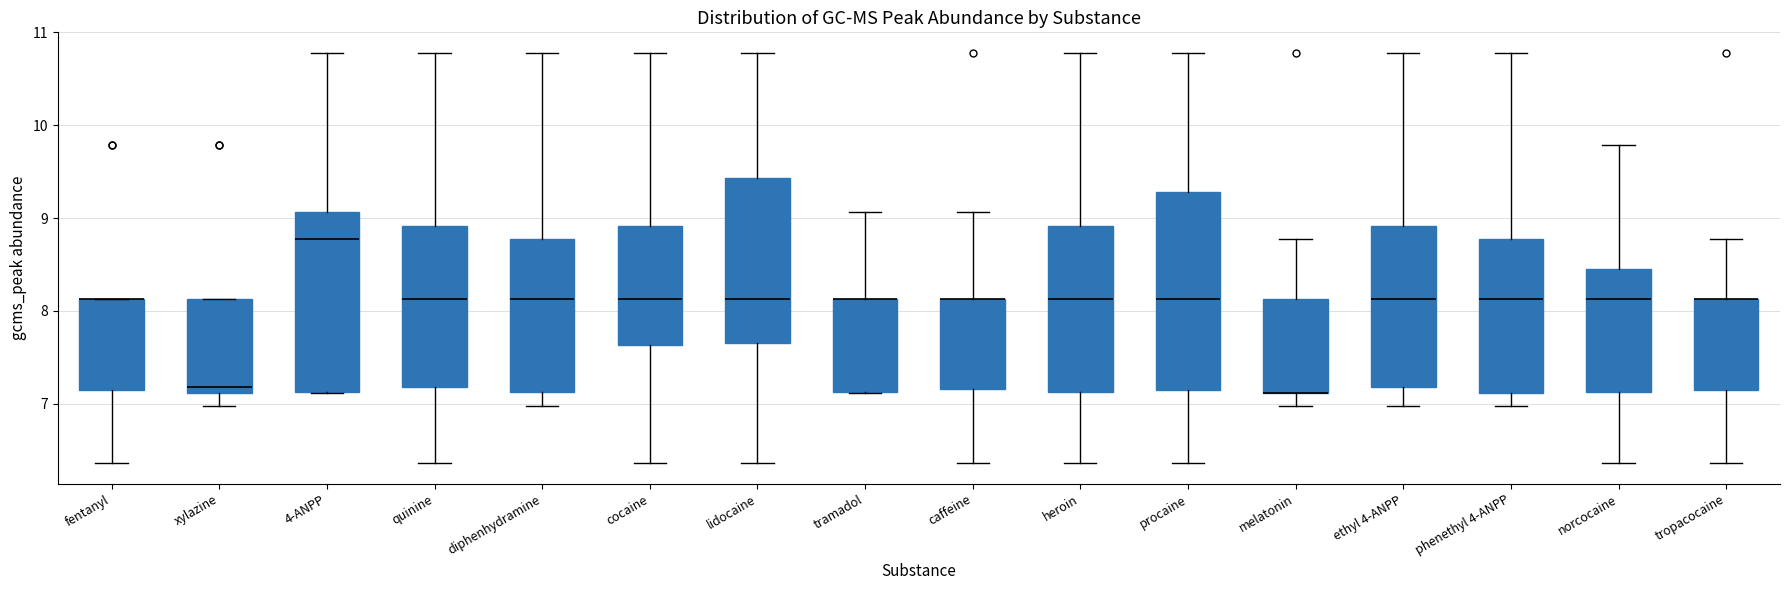

Reading left to right, read every box against the y-axis: the position of its median line, the range the box covers, and the ends of its whiskers. The values are not printed on the chart, so give them approximately, as read against the axis.

fentanyl: median 8.1 (drawn on the box's upper edge), box 7.1 to 8.1, whiskers 6.4 to 8.1
xylazine: median 7.2, box 7.1 to 8.1, whiskers 7.0 to 8.1
4-ANPP: median 8.8, box 7.1 to 9.1, whiskers 7.1 to 10.8
quinine: median 8.1, box 7.2 to 8.9, whiskers 6.4 to 10.8
diphenhydramine: median 8.1, box 7.1 to 8.8, whiskers 7.0 to 10.8
cocaine: median 8.1, box 7.6 to 8.9, whiskers 6.4 to 10.8
lidocaine: median 8.1, box 7.7 to 9.4, whiskers 6.4 to 10.8
tramadol: median 8.1 (drawn on the box's upper edge), box 7.1 to 8.1, whiskers 7.1 to 9.1
caffeine: median 8.1 (drawn on the box's upper edge), box 7.2 to 8.1, whiskers 6.4 to 9.1
heroin: median 8.1, box 7.1 to 8.9, whiskers 6.4 to 10.8
procaine: median 8.1, box 7.1 to 9.3, whiskers 6.4 to 10.8
melatonin: median 7.1 (drawn on the box's lower edge), box 7.1 to 8.1, whiskers 7.0 to 8.8
ethyl 4-ANPP: median 8.1, box 7.2 to 8.9, whiskers 7.0 to 10.8
phenethyl 4-ANPP: median 8.1, box 7.1 to 8.8, whiskers 7.0 to 10.8
norcocaine: median 8.1, box 7.1 to 8.5, whiskers 6.4 to 9.8
tropacocaine: median 8.1 (drawn on the box's upper edge), box 7.1 to 8.1, whiskers 6.4 to 8.8